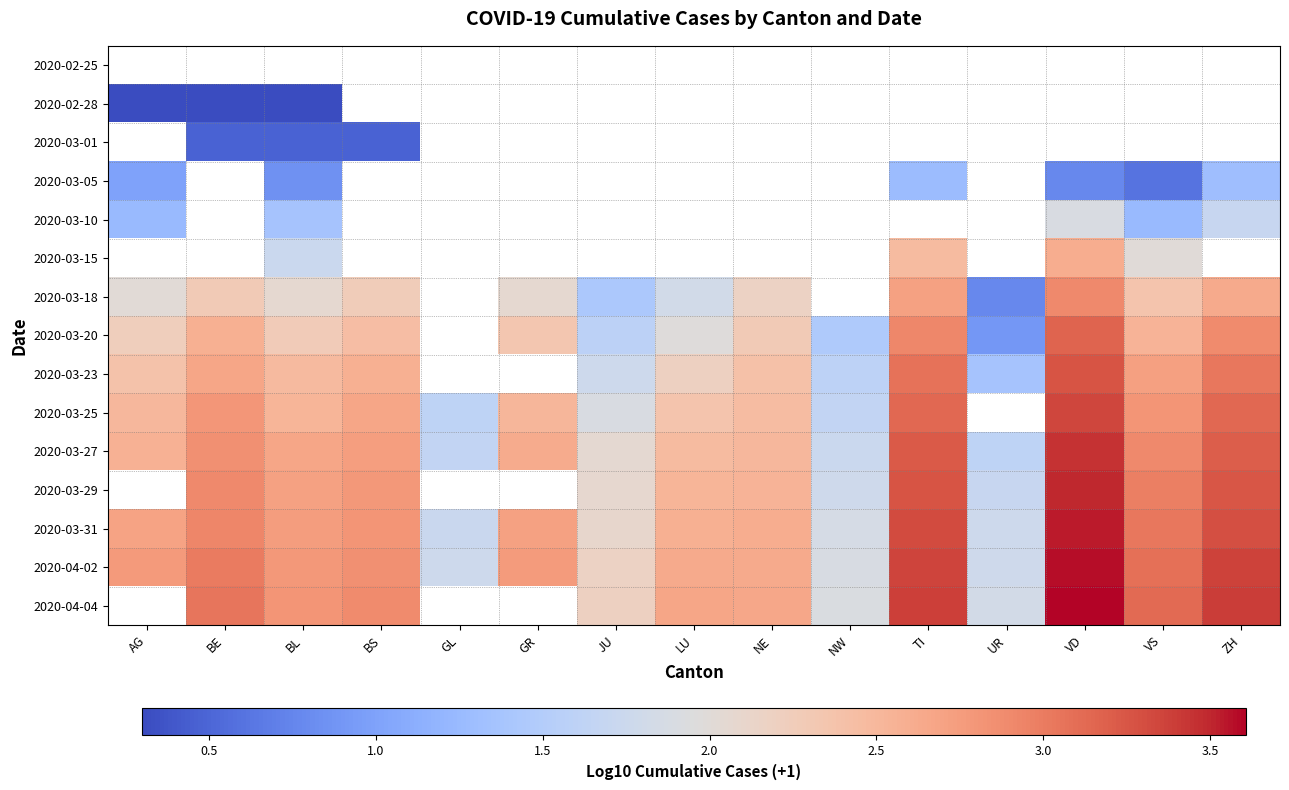

Is it true that 2020-03-29 equals 0.9 at BS?

False